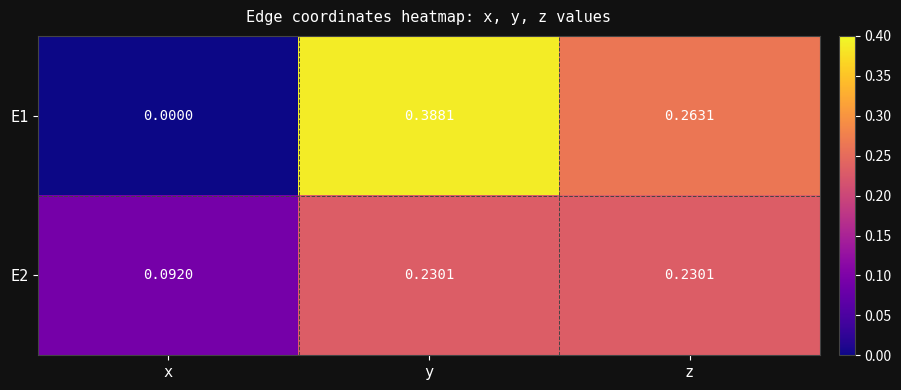

At which category does the chart reach its peak across all series?

y